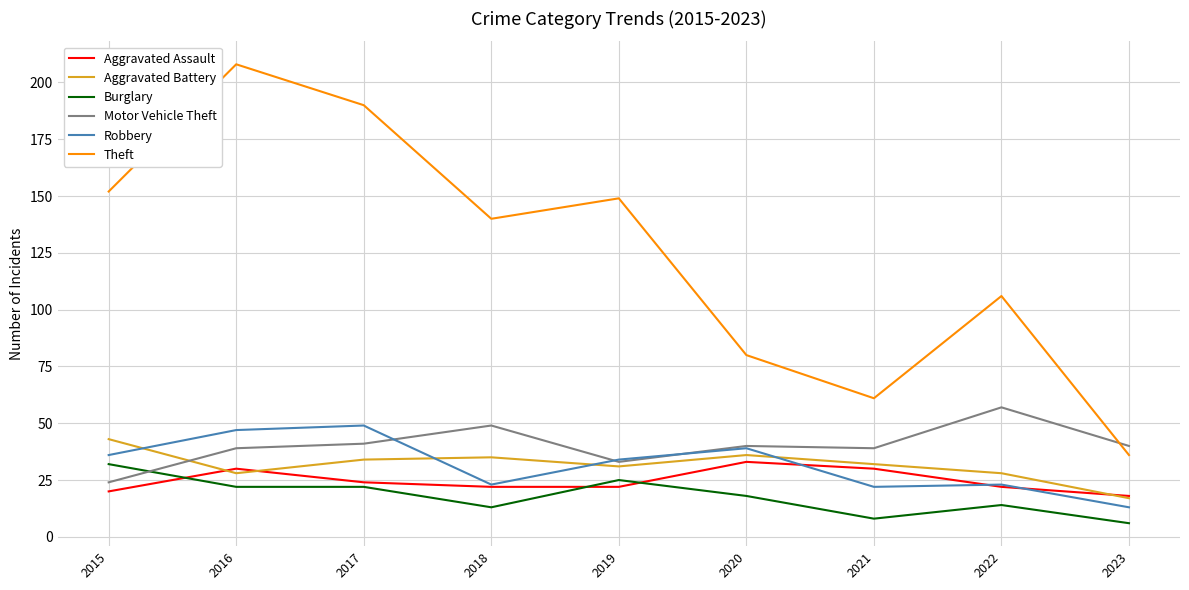

How many series are shown in this chart?

6